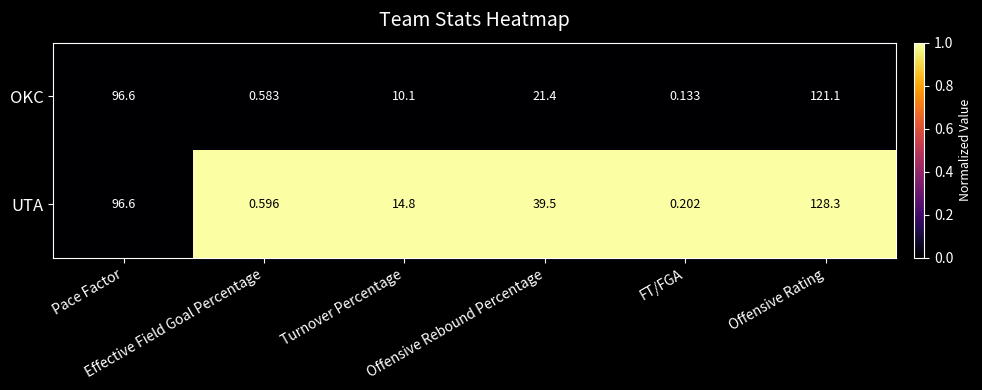

Which series has the largest total across all categories?

UTA